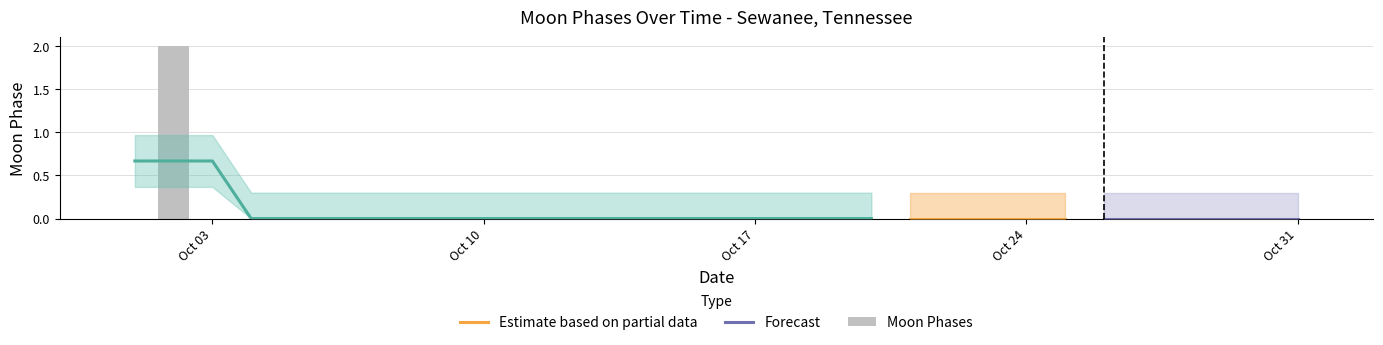

What is the sum of all values?

2